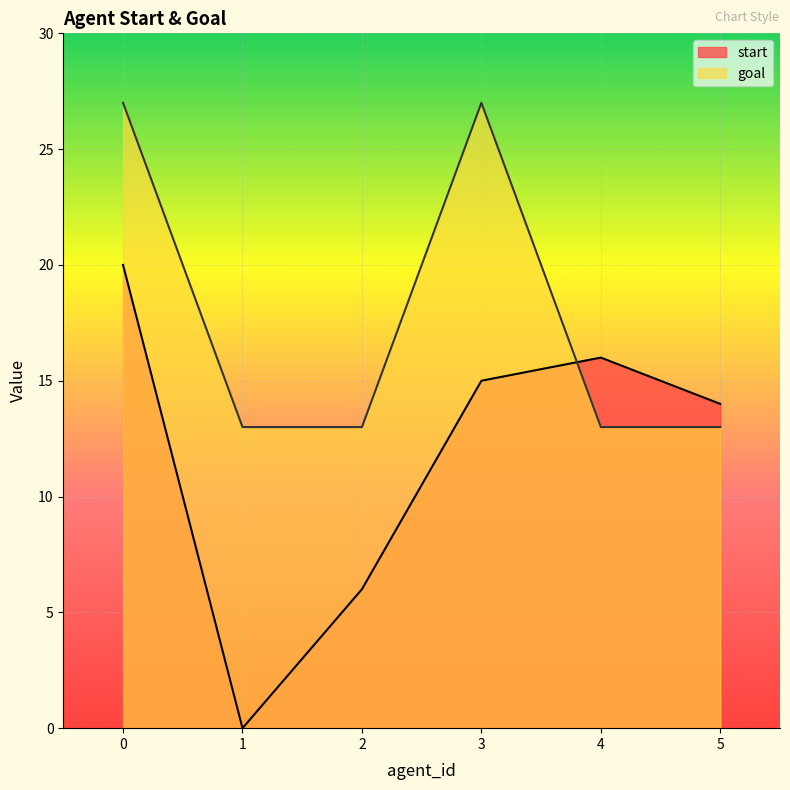

True or false: goal and start cross at least once.

True